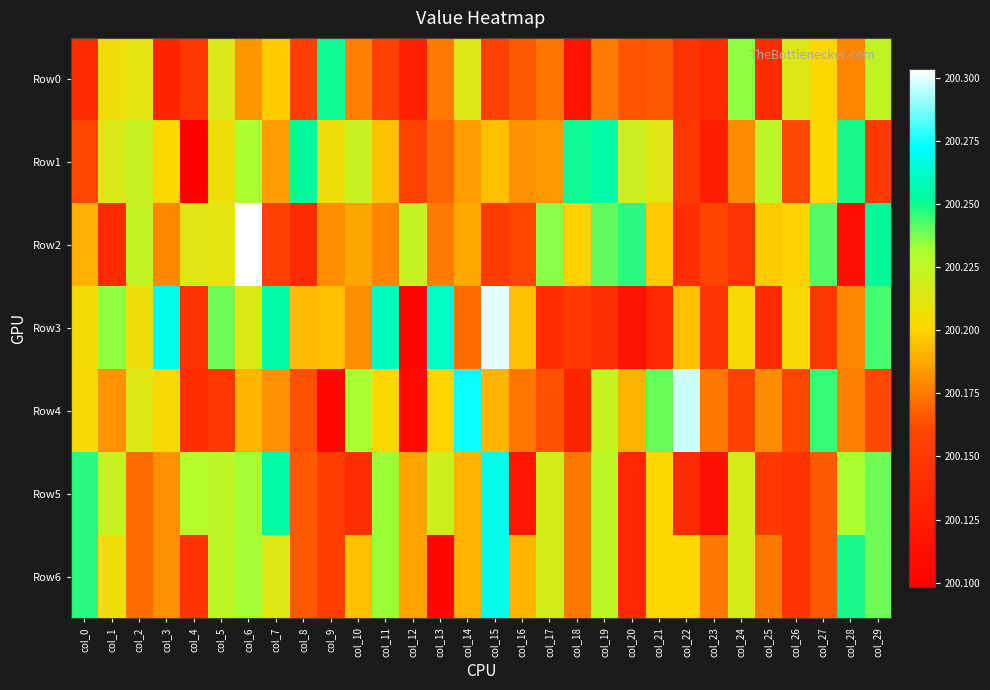

How many series are shown in this chart?

7